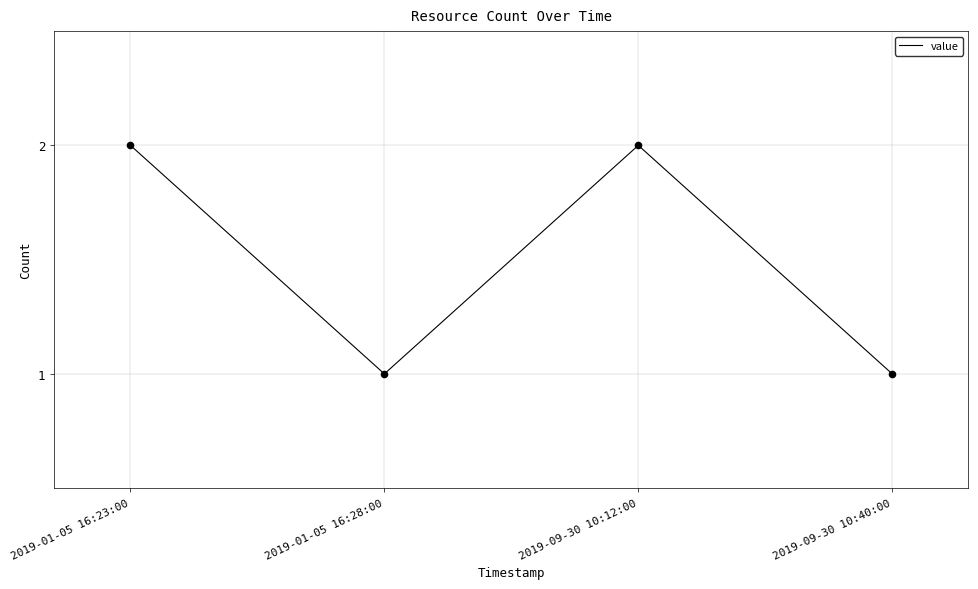

Approximately how many times larger is the value at 2019-09-30 10:40:00 compared to 2019-01-05 16:28:00?

1.0